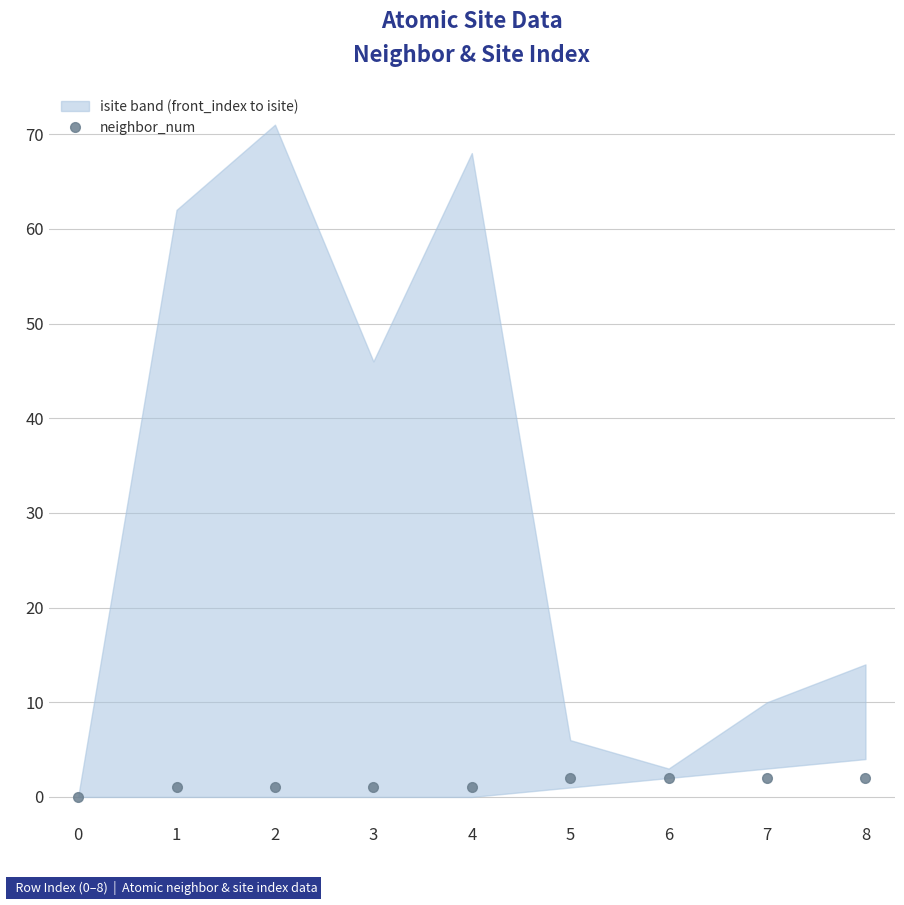

What value does the data have at 4?

1